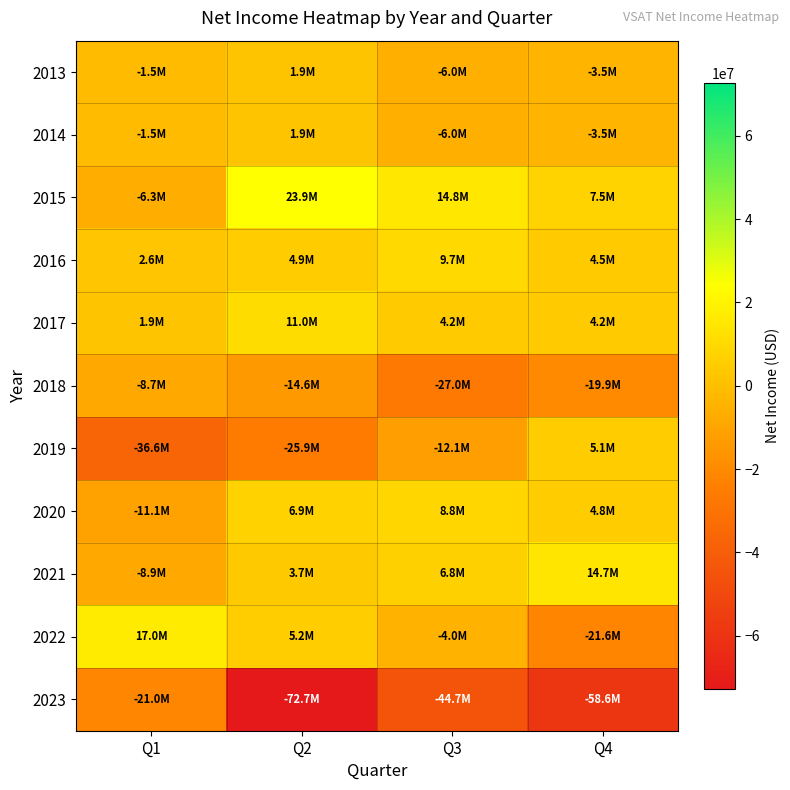

Reading left to right, extract all data points from this chart.

2013: Q1=-1487000	Q2=1897000	Q3=-5960000	Q4=-3491000
2014: Q1=-1487000	Q2=1897000	Q3=-5960000	Q4=-3491000
2015: Q1=-6321000	Q2=23947000	Q3=14811000	Q4=7549000
2016: Q1=2608000	Q2=4936000	Q3=9747000	Q4=4450000
2017: Q1=1855000	Q2=11019000	Q3=4243000	Q4=4249000
2018: Q1=-8733000	Q2=-14633000	Q3=-26986000	Q4=-19901000
2019: Q1=-36562000	Q2=-25912000	Q3=-12088000	Q4=5095000
2020: Q1=-11104000	Q2=6908000	Q3=8783000	Q4=4756000
2021: Q1=-8858000	Q2=3708000	Q3=6760000	Q4=14709000
2022: Q1=16968000	Q2=5150000	Q3=-3990000	Q4=-21630000
2023: Q1=-21039000	Q2=-72677000	Q3=-44745000	Q4=-58561000